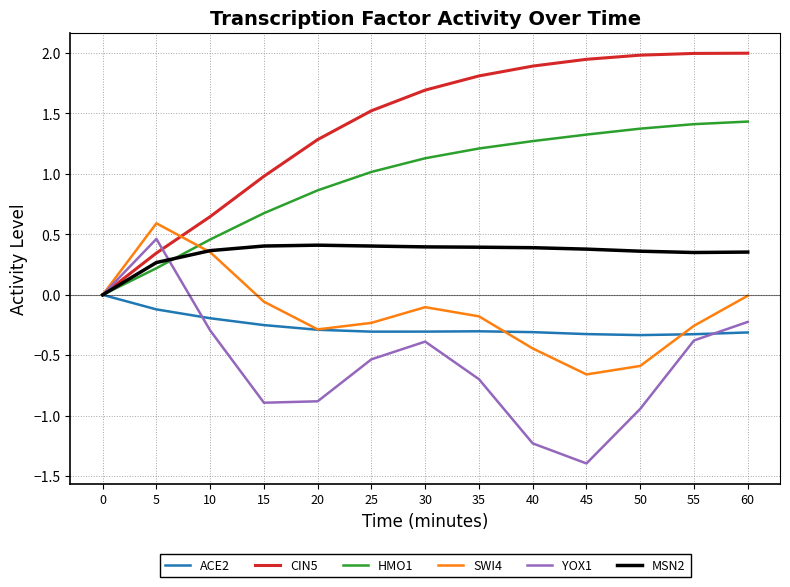

What is the maximum value for CIN5?

2.0